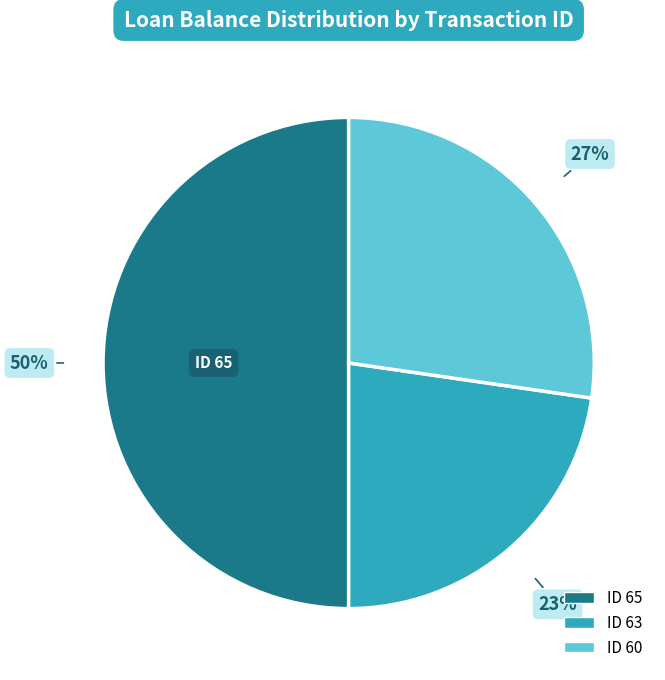

What percentage is the ID 65 slice, to the nearest percent?

50%